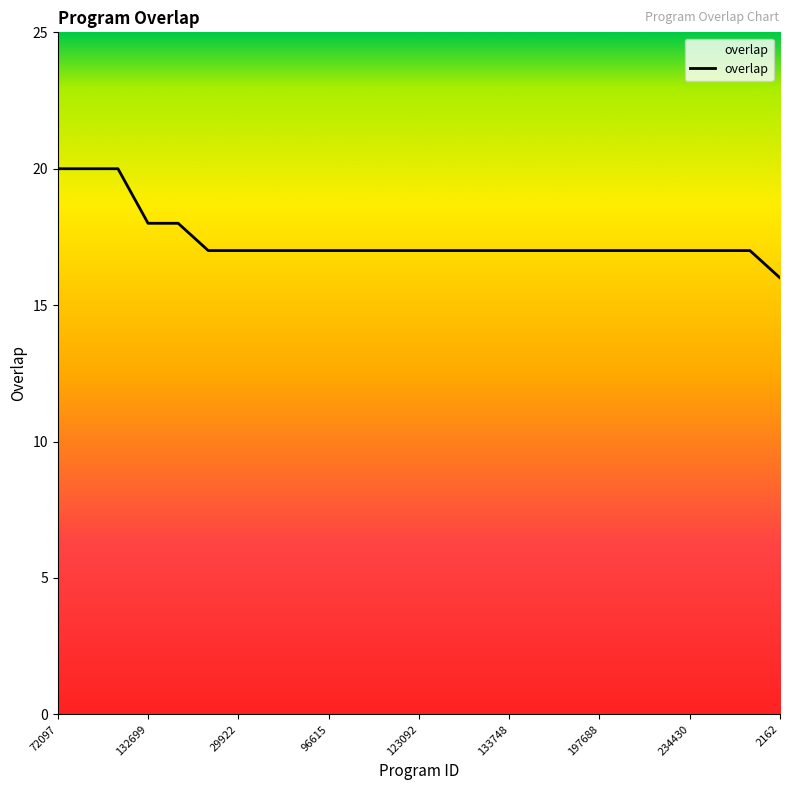

What is the smallest value displayed?

16